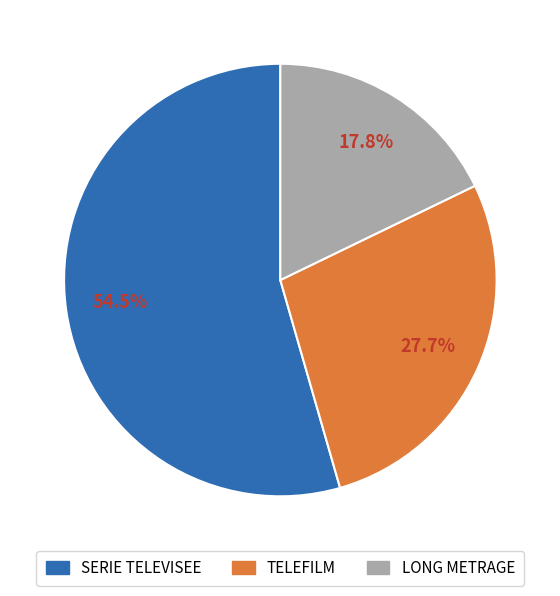

What percentage do LONG METRAGE and TELEFILM together represent?

45.5%